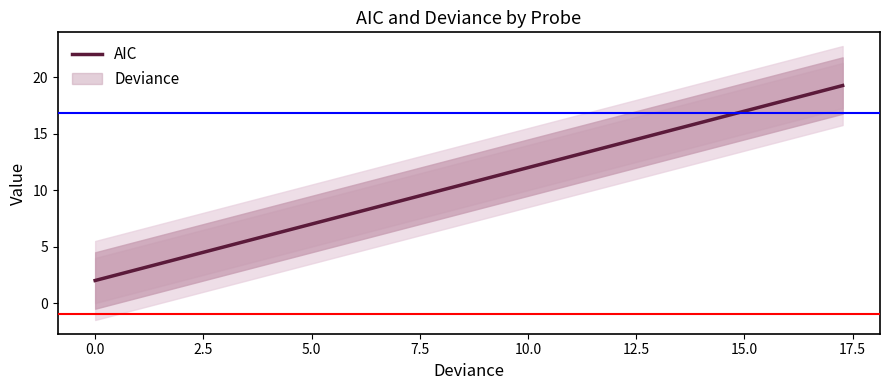

What is the lowest value of the AIC series?

2.0